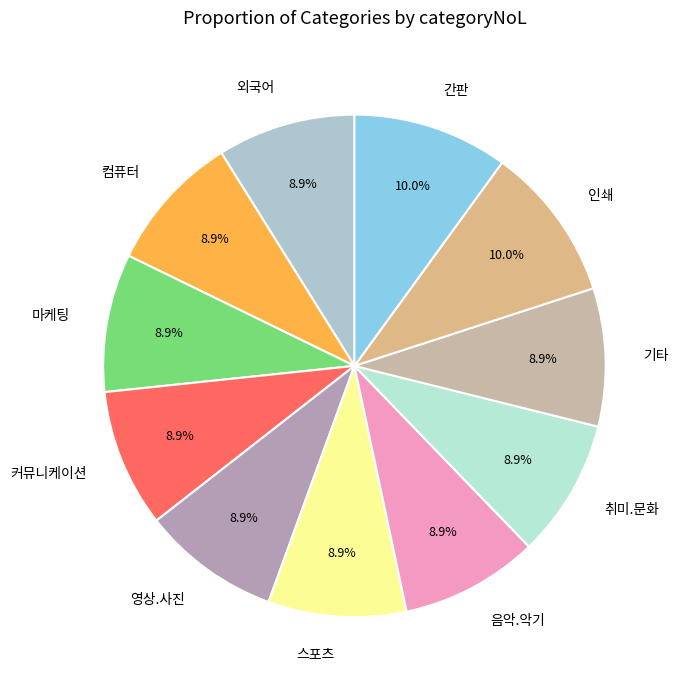

Does 취미.문화 represent more than half of the total?

No